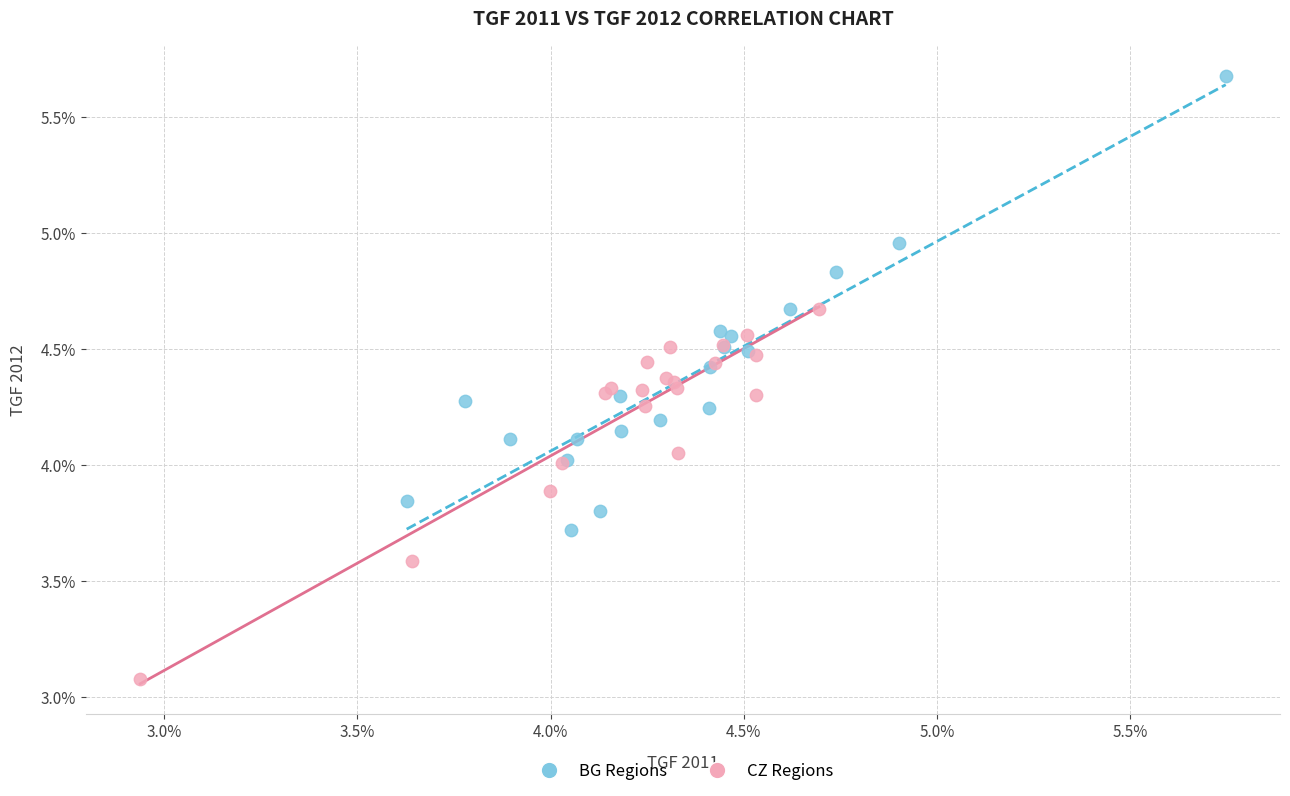

Which series contains the highest Y value?

BG Regions